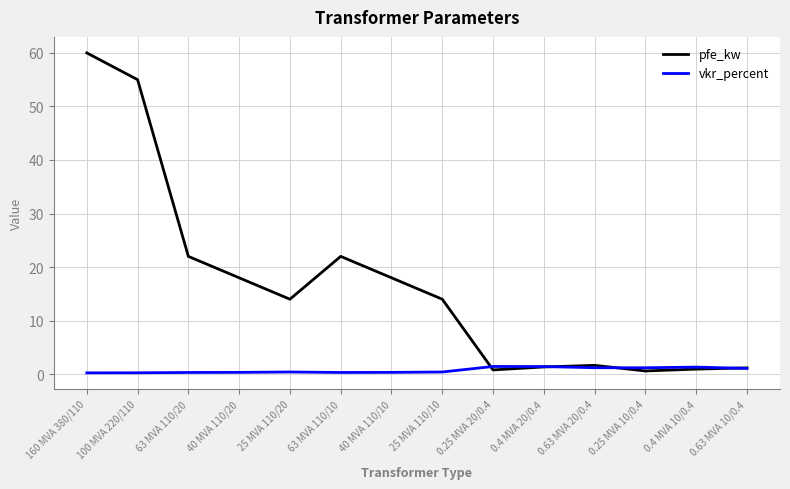

The vkr_percent series shows 0.4 at 25 MVA 110/10. True or false?

True